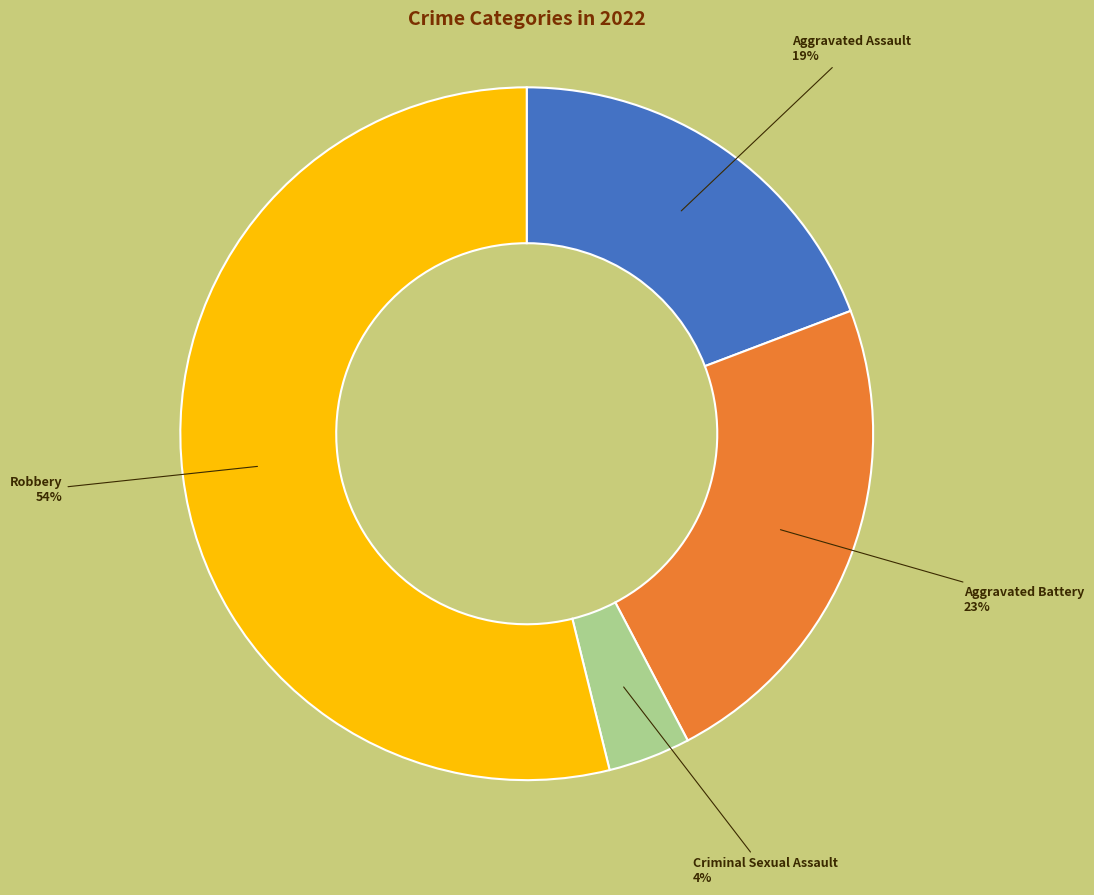

The Aggravated Assault slice represents 33% of the pie. True or false?

False